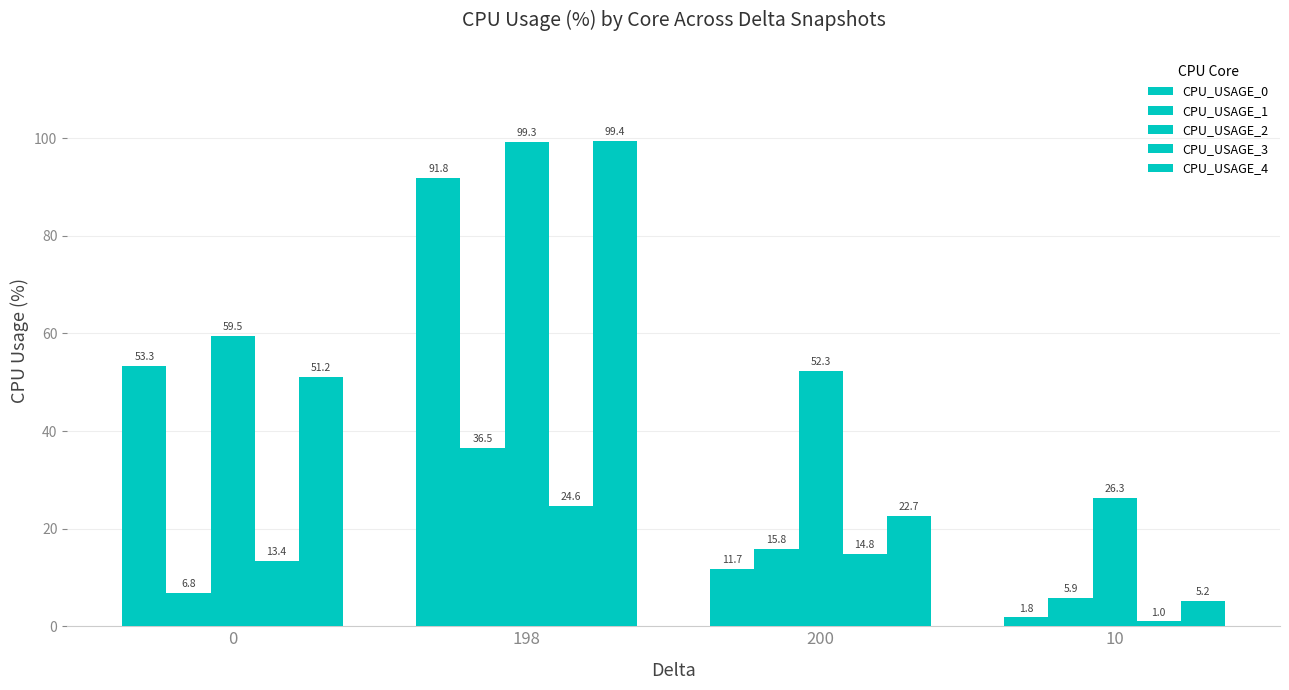

What is the maximum value shown in the chart?

99.4